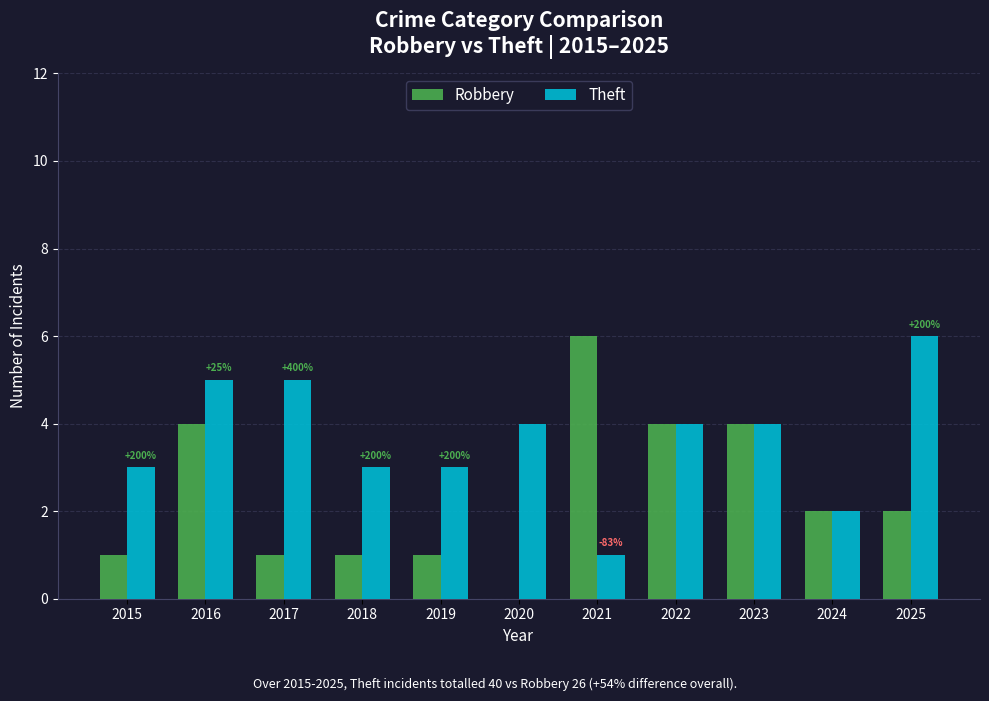

Which series has the largest total across all categories?

Theft